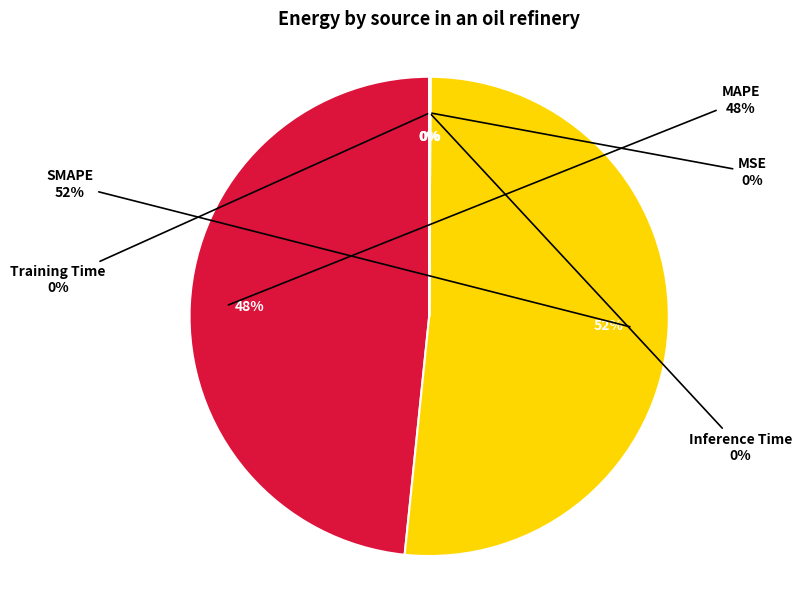

Does Inference Time account for over 50% of the chart?

No